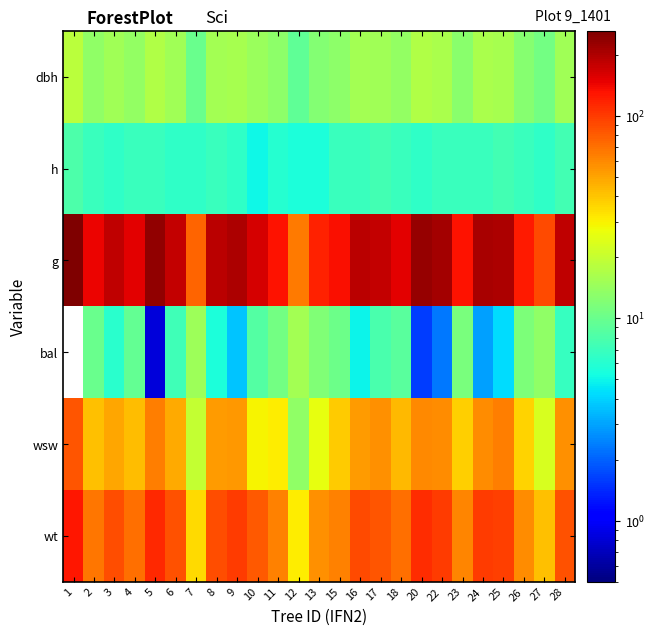

Reading left to right, what are all the values shown in this chart?

dbh: 1=18.2	2=13.5	3=15.3	4=13.8	5=17.3	6=15.1	7=9.9	8=15.4	9=16.1	10=14.4	11=12.9	12=9.2	13=12.2	15=13.1	16=15.6	17=15.1	18=13.9	20=17.0	22=16.4	23=12.8	24=16.2	25=16.1	26=12.6	27=10.8	28=15.2
h: 1=8.0	2=7.0	3=6.5	4=7.0	5=7.0	6=6.5	7=6.5	8=7.0	9=6.5	10=5.0	11=6.0	12=5.5	13=5.5	15=7.0	16=7.0	17=7.5	18=7.0	20=6.5	22=7.0	23=7.0	24=7.0	25=7.5	26=7.0	27=6.5	28=7.5
g: 1=261.6	2=143.1	3=183.8	4=149.6	5=235.1	6=177.9	7=77.0	8=186.3	9=203.6	10=162.9	11=131.7	12=66.5	13=116.9	15=133.8	16=189.9	17=177.9	18=151.8	20=227.0	22=209.9	23=129.7	24=206.1	25=203.6	26=124.7	27=90.8	28=181.5
bal: 1=0.0	2=9.9	3=6.1	4=9.4	5=0.8	6=7.3	7=14.7	8=5.5	9=3.6	10=8.4	11=10.8	12=15.6	13=12.0	15=10.3	16=4.9	17=7.8	18=8.9	20=1.6	22=2.3	23=11.2	24=3.0	25=4.3	26=11.6	27=13.5	28=6.7
wsw: 1=84.4	2=41.0	3=48.8	4=42.7	5=64.8	6=47.3	7=19.9	8=52.3	9=53.6	10=29.2	11=31.1	12=13.5	13=26.1	15=38.5	16=53.3	17=56.3	18=43.3	20=59.3	22=58.4	23=37.5	24=57.4	25=63.7	26=36.1	27=23.2	28=57.3
wt: 1=126.0	2=67.0	3=88.2	4=70.2	5=113.6	6=85.2	7=35.0	8=88.6	9=98.4	10=82.5	11=62.6	12=30.7	13=56.2	15=62.3	16=90.5	17=83.9	18=71.3	20=110.6	22=100.7	23=60.3	24=98.7	25=96.9	26=57.9	27=41.6	28=85.7